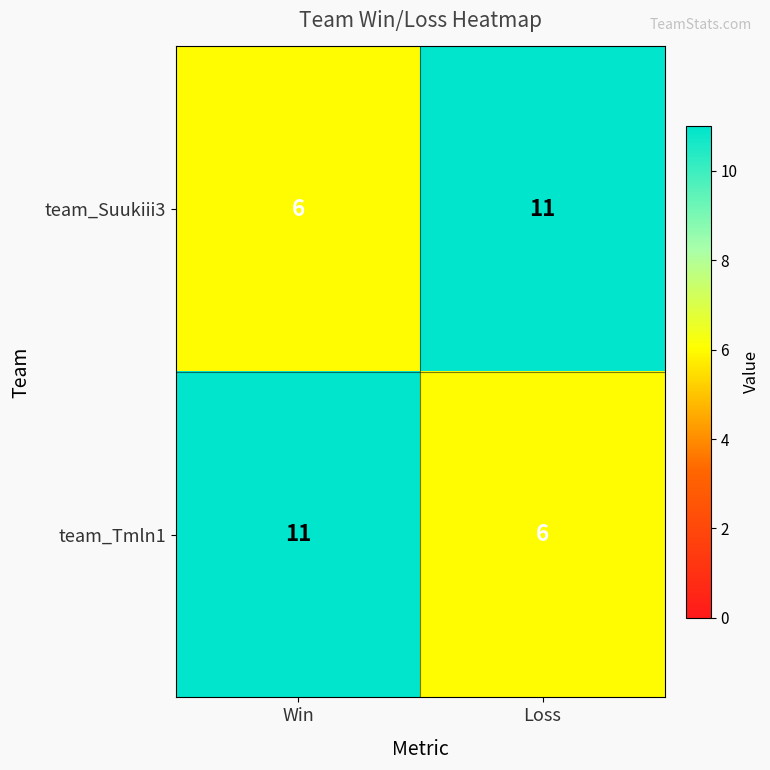

What is the total value across all series at Loss?

17